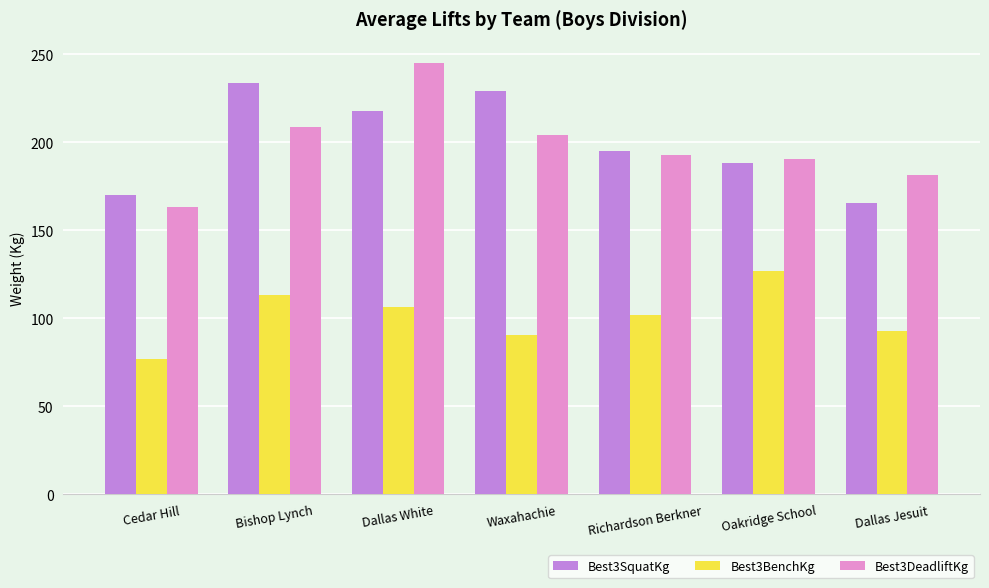

What is the average value of the Best3SquatKg series?

199.9